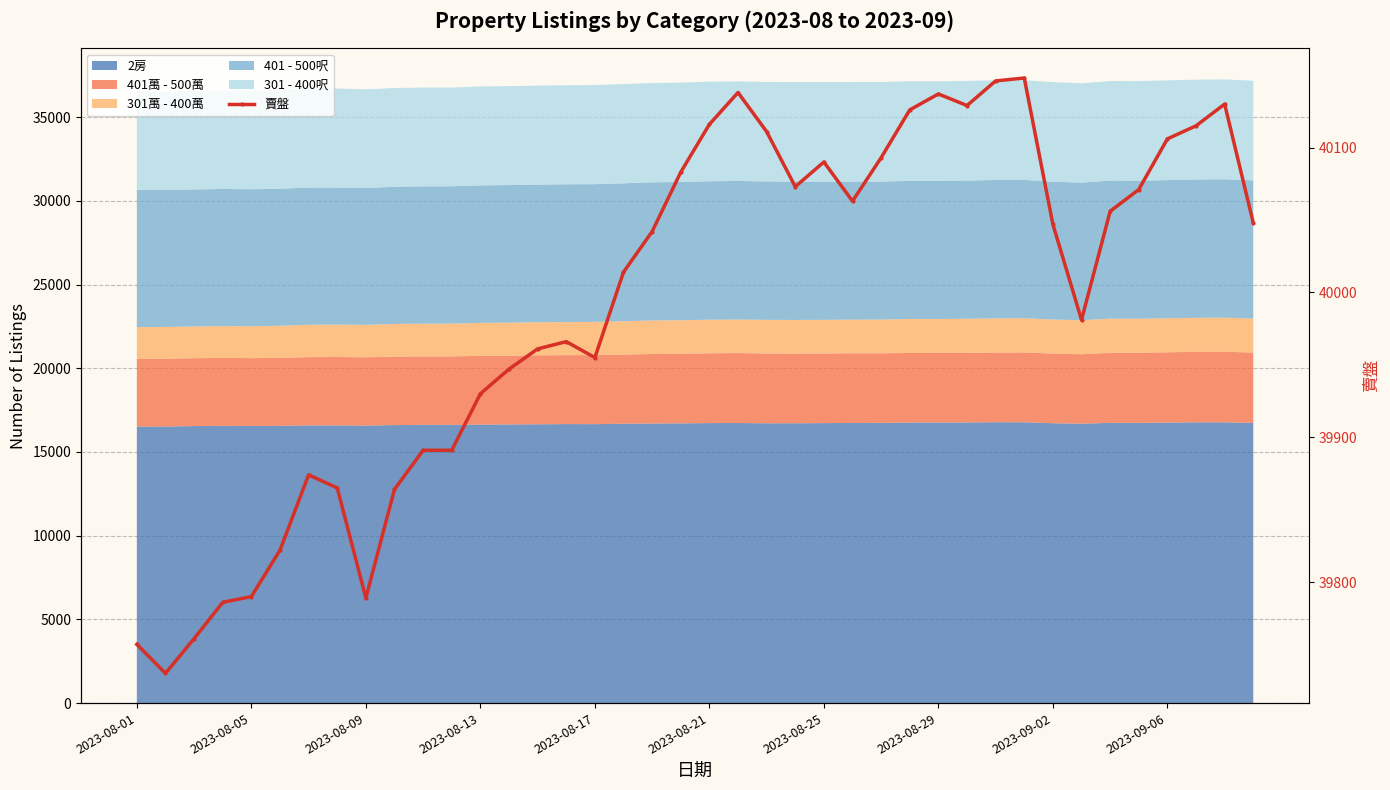

How many lines are shown in the chart?

1